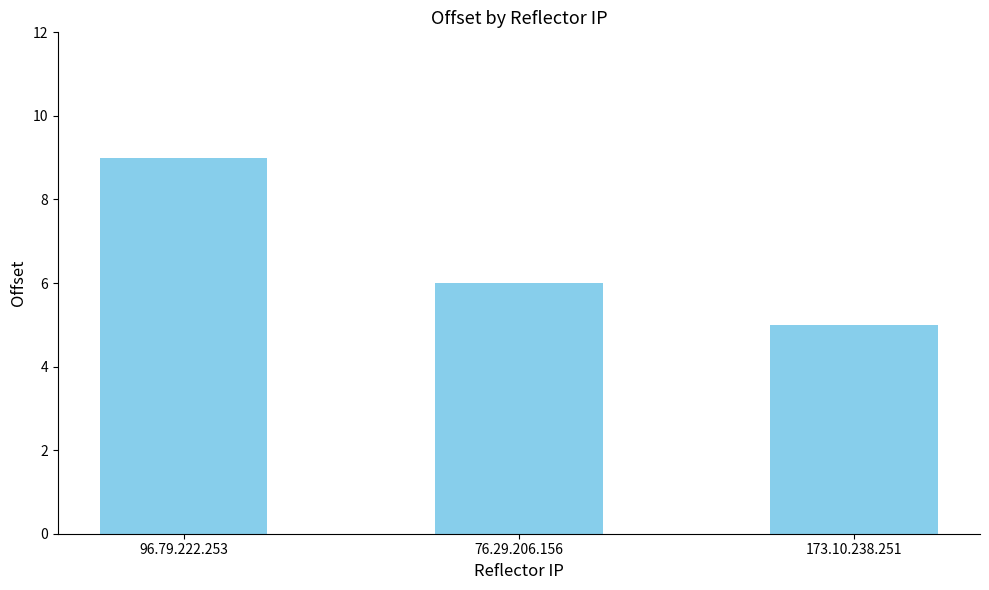

Reading left to right, what are all the values shown in this chart?

9	6	5